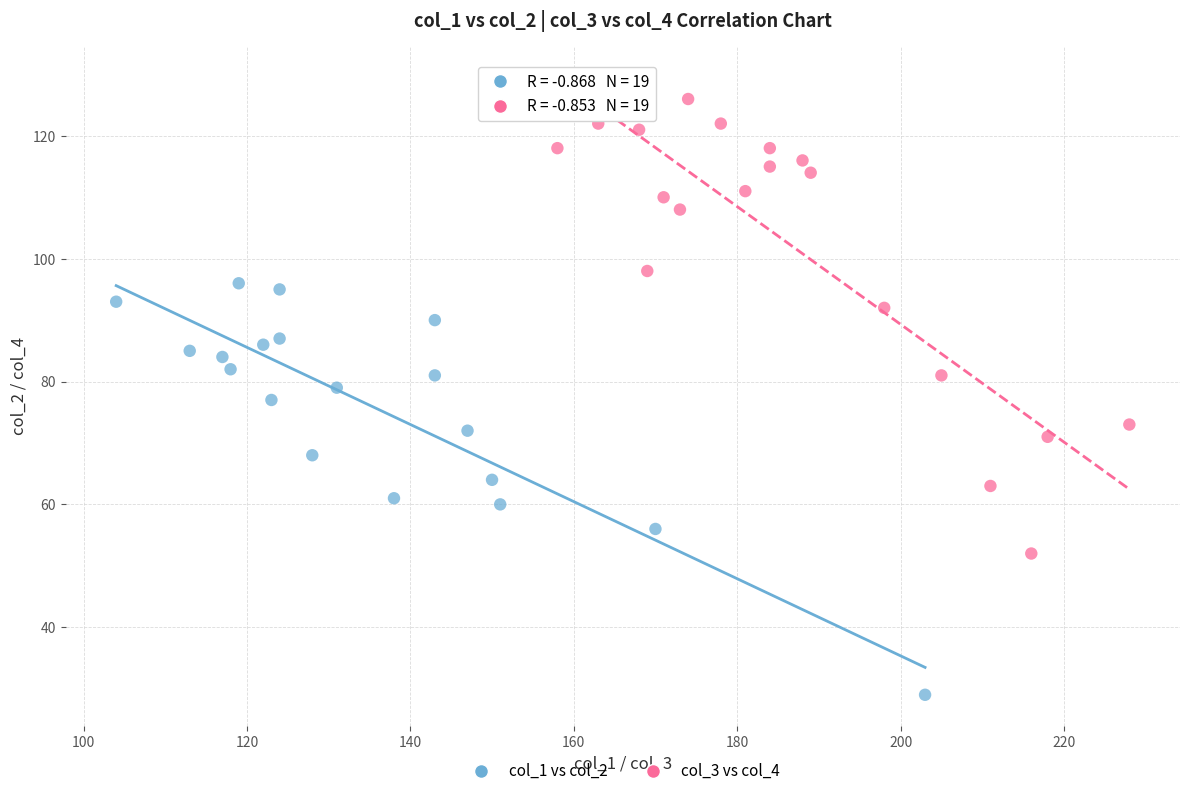

Which series contains the highest Y value?

col_3 vs col_4